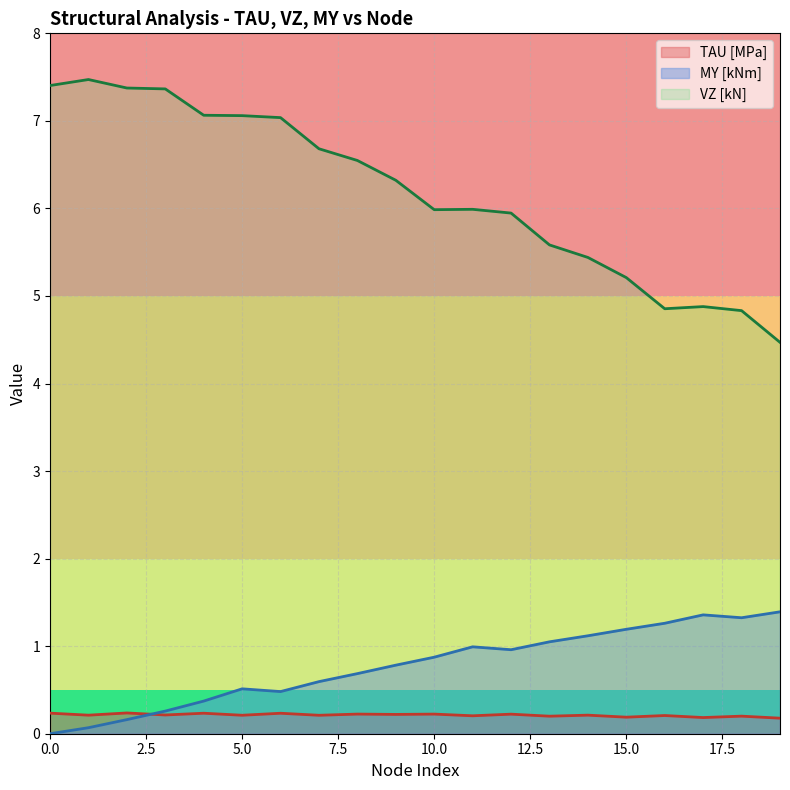

How many lines are shown in the chart?

3